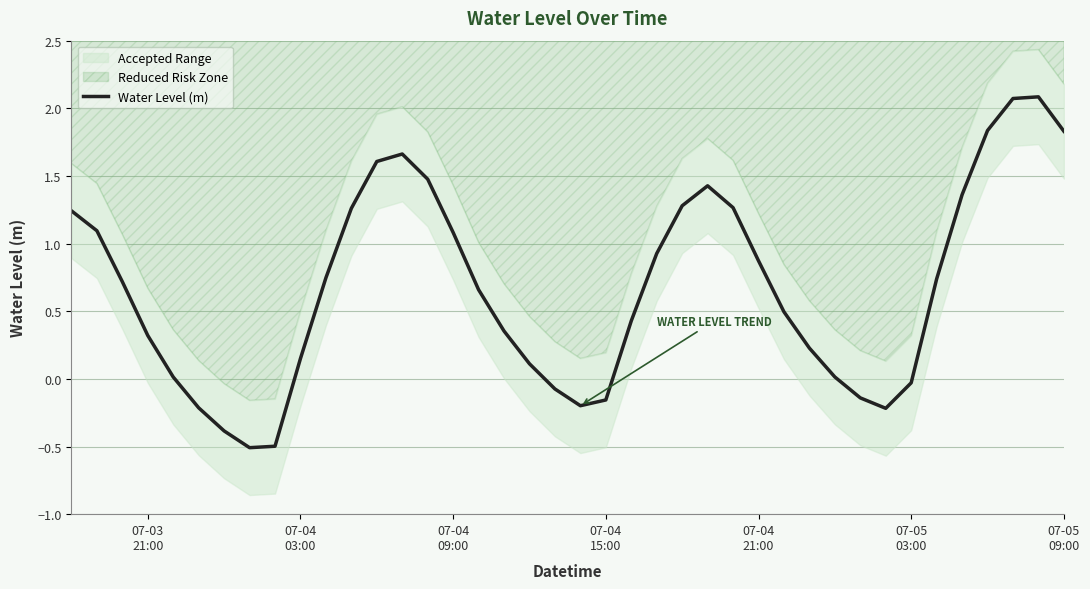

How many data points does each series have?

40